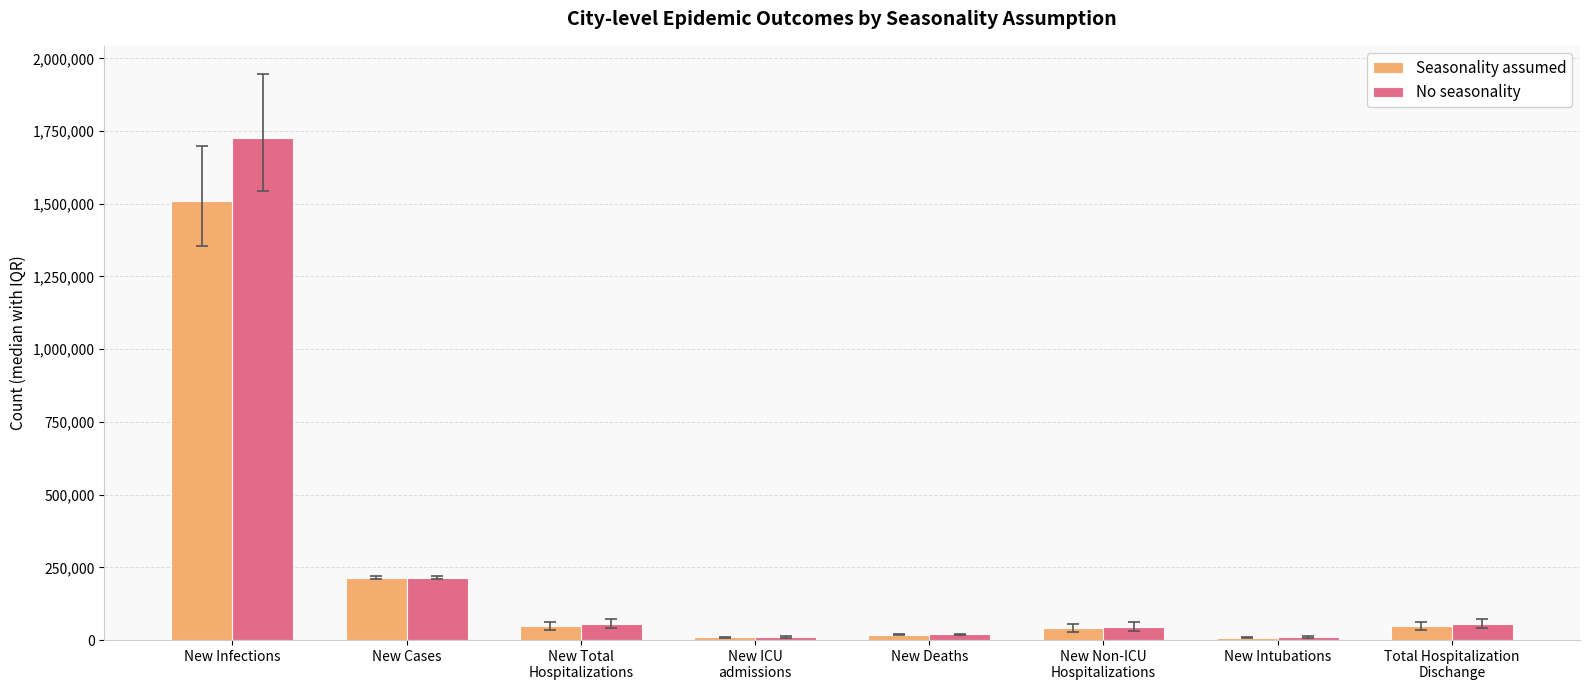

List the series in order of their peak value, highest first.

No seasonality, Seasonality assumed